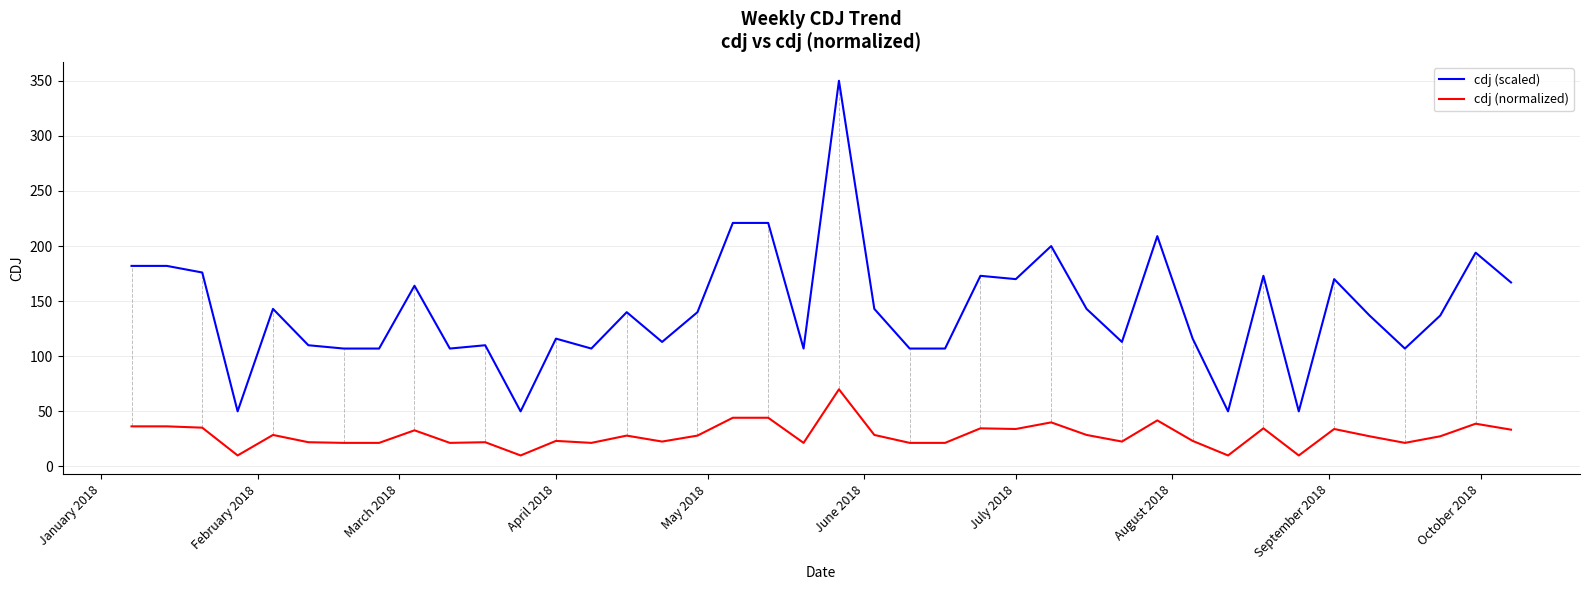

What is the difference between the maximum and minimum values in the cdj (scaled) series?

300.0